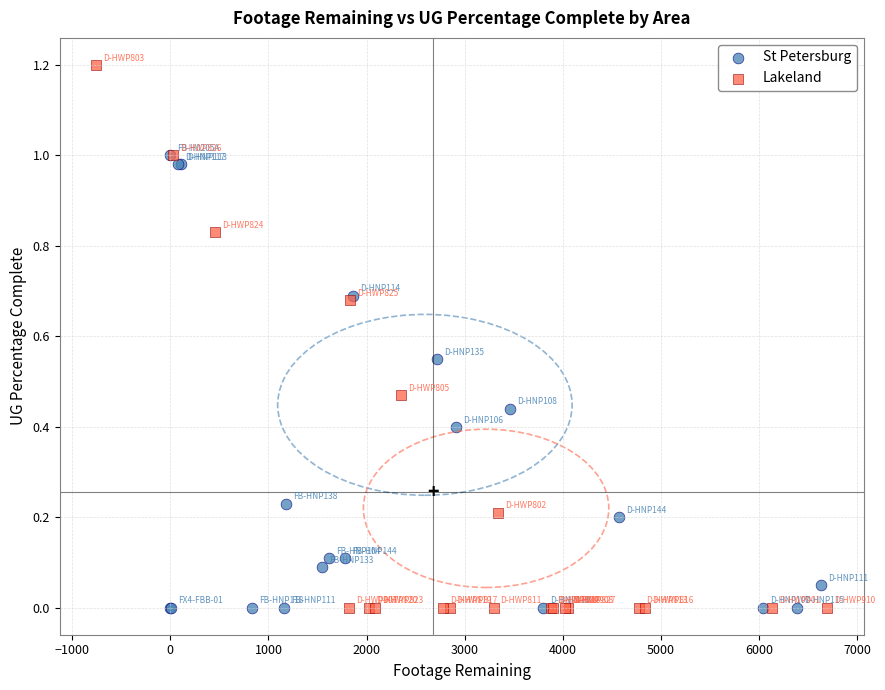

Which series contains the highest Y value?

Lakeland